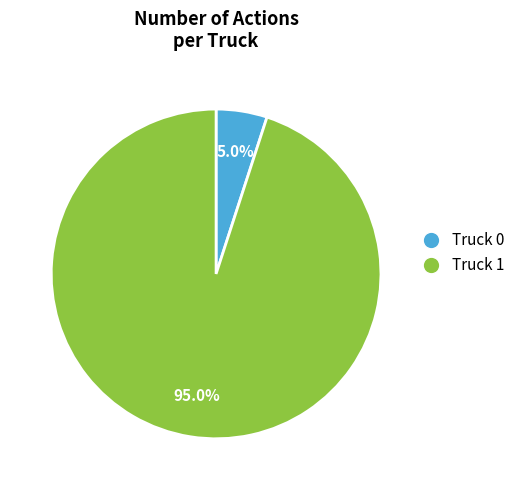

To the nearest percent, what is the difference between the Truck 1 and Truck 0 slice percentages?

90%